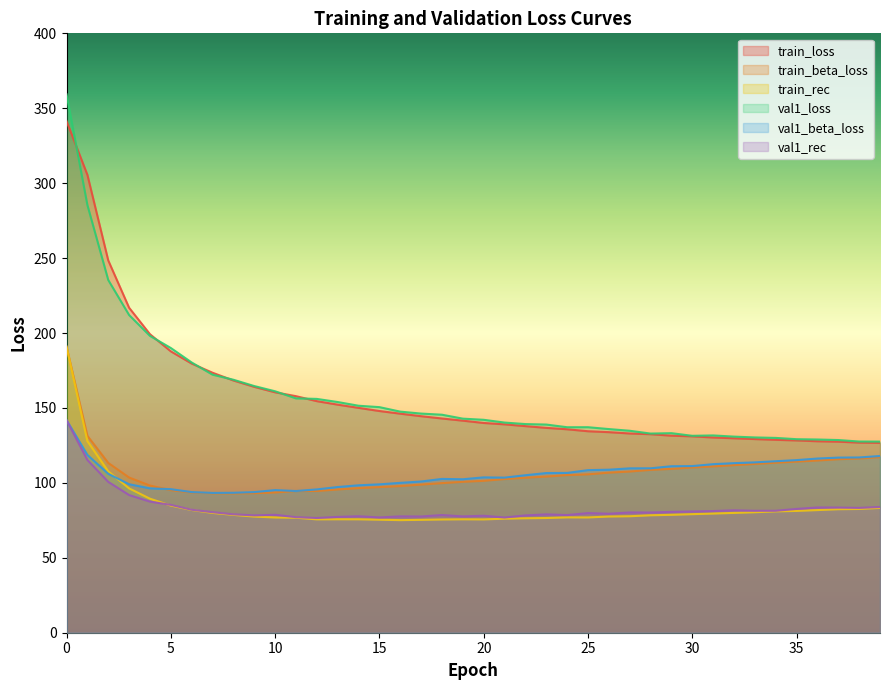

What is the value of the train_beta_loss point at the 38th from the left?

115.8